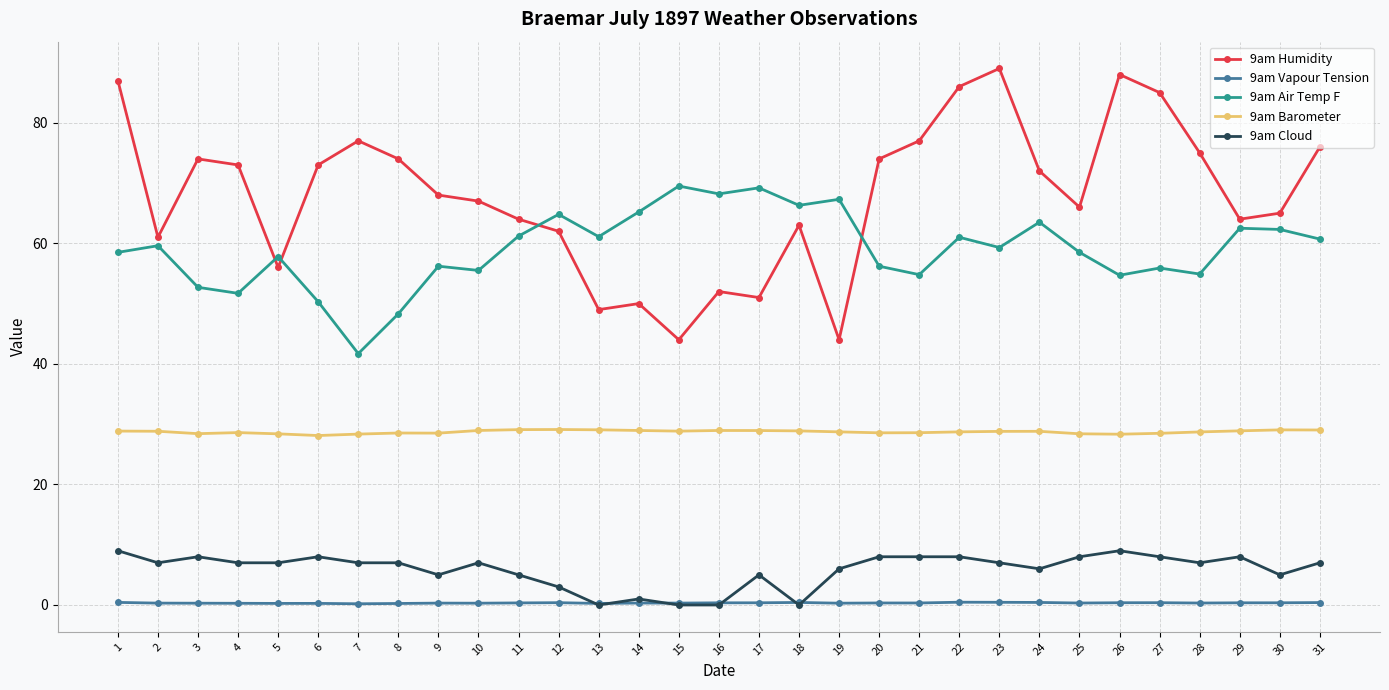

What value does the 9am Humidity series have at 24?

72.0